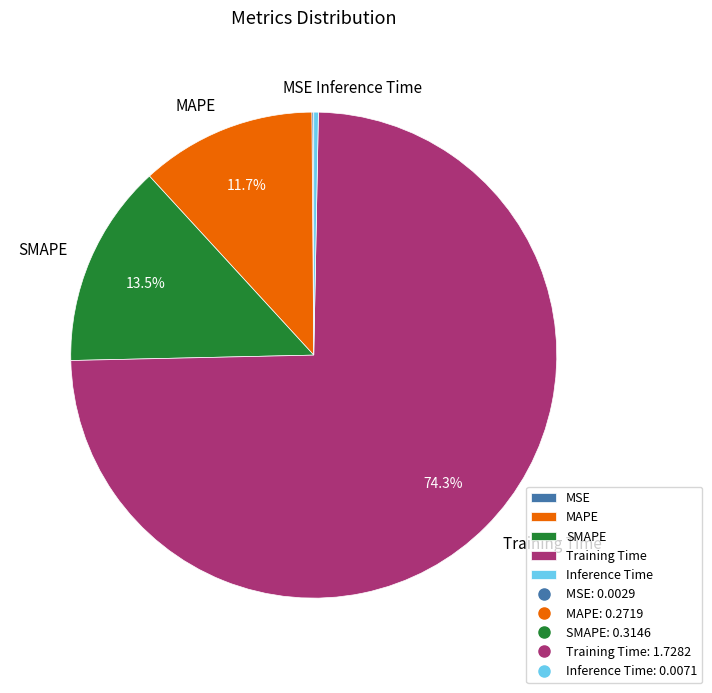

Which has a higher value, Inference Time or MAPE?

MAPE